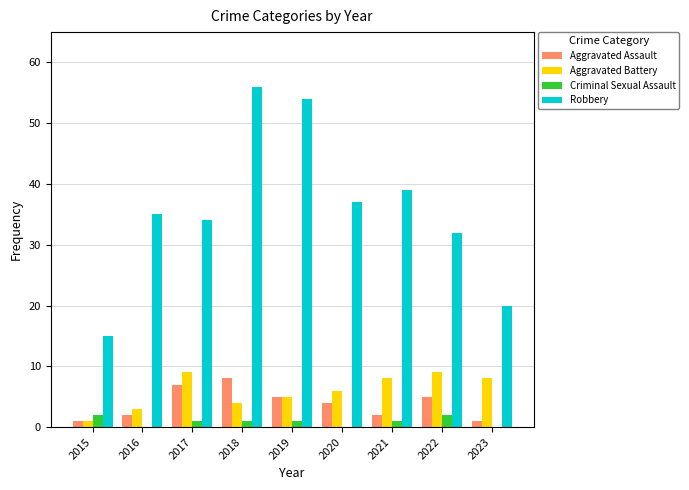

What is the maximum value for Aggravated Battery?

9